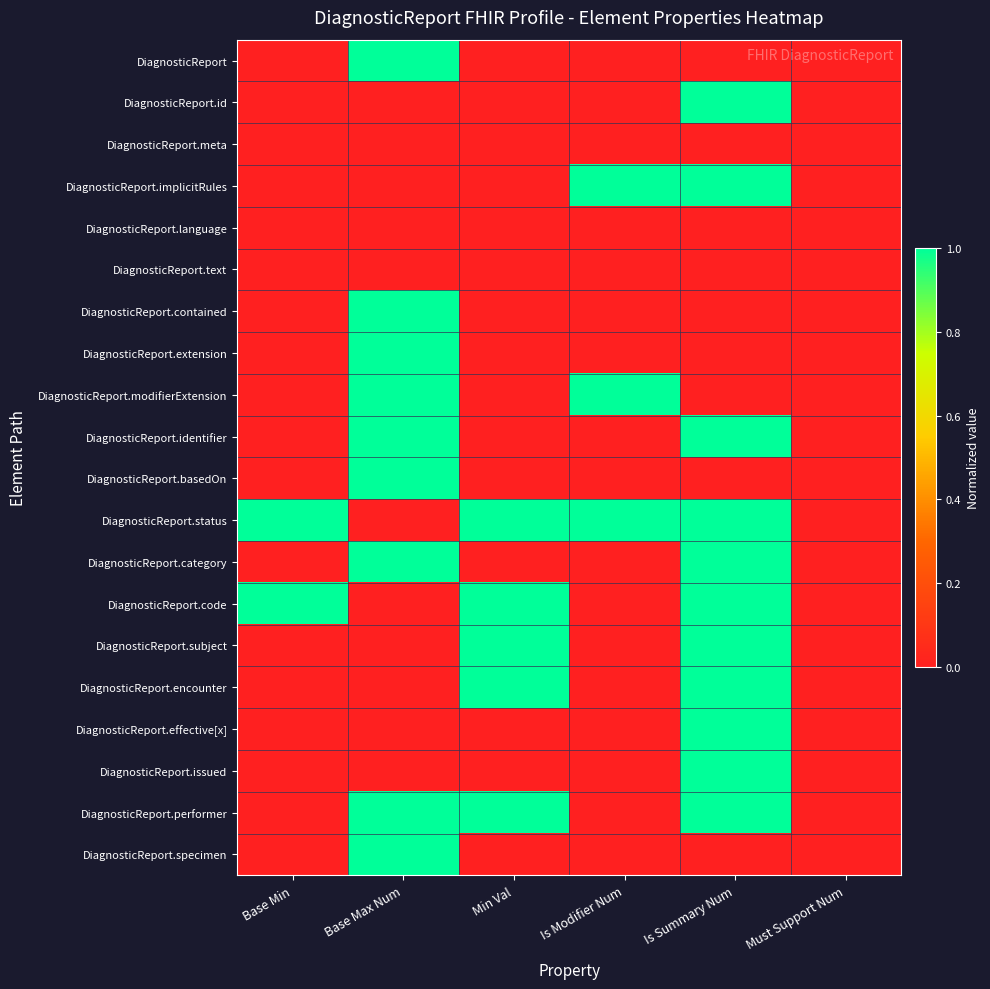

At which category is the sum across all series the highest?

Is Summary Num